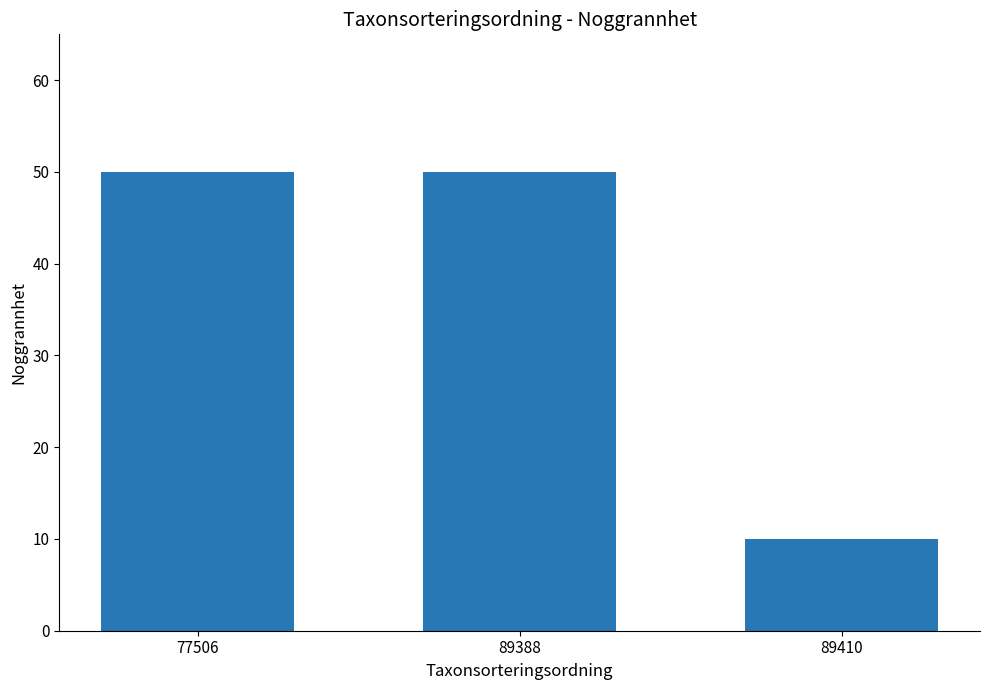

What is the value of the 3rd bar from the left?

10